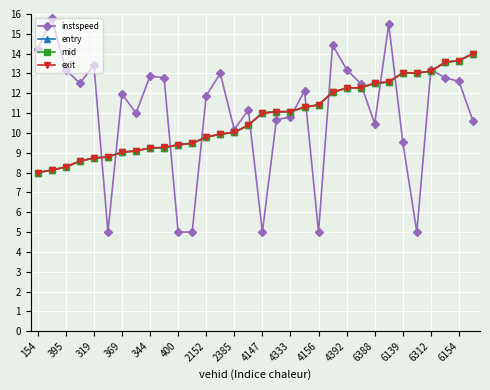

Which series has the widest spread of values?

instspeed